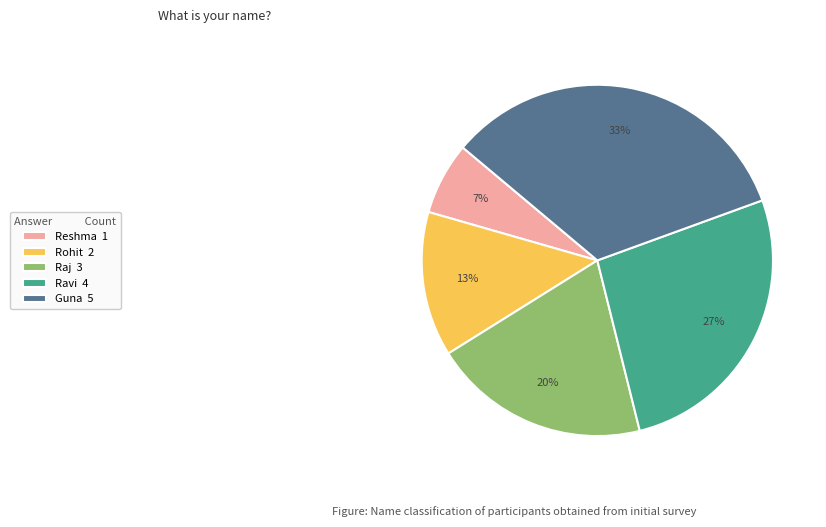

Does Ravi represent more than half of the total?

No